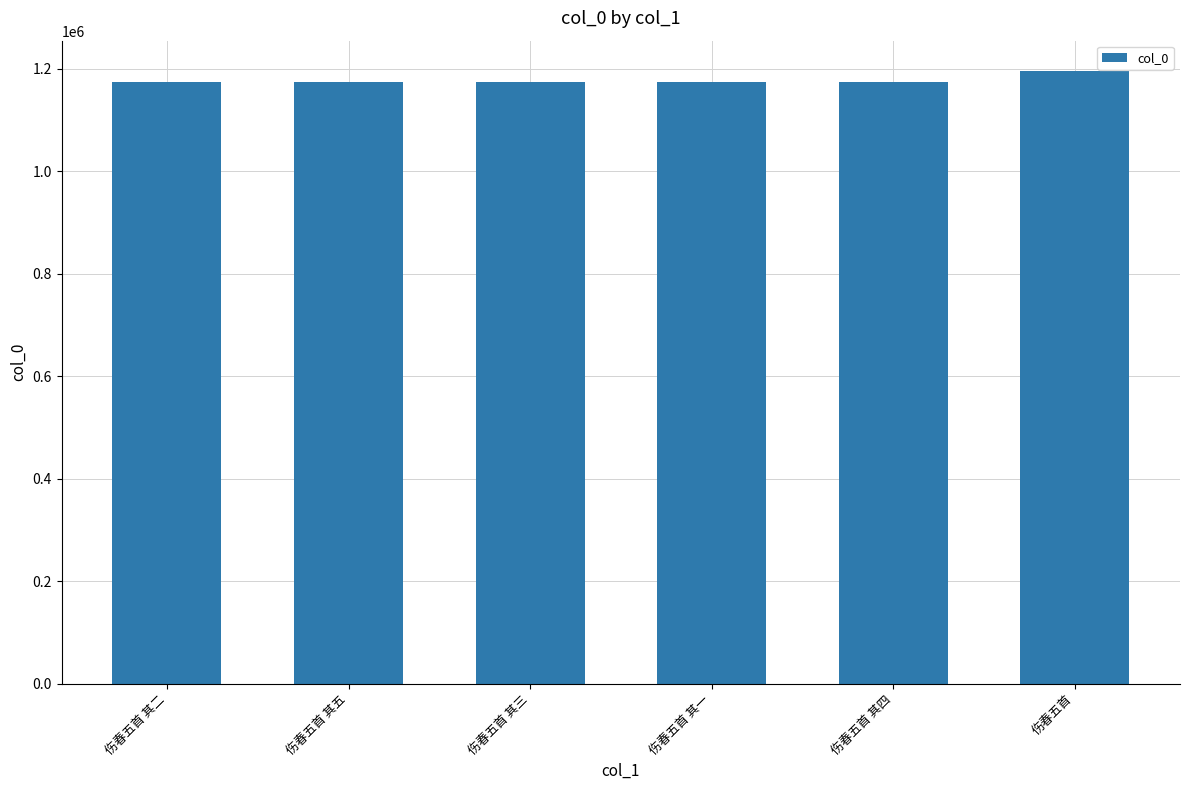

The value at 伤春五首 其二 is 1173469. True or false?

True